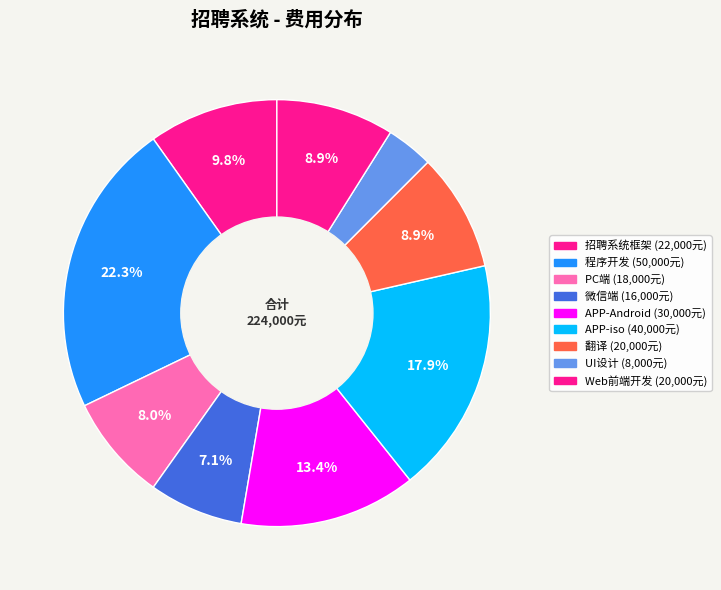

Is it true that 微信端 is 7% of the pie?

True